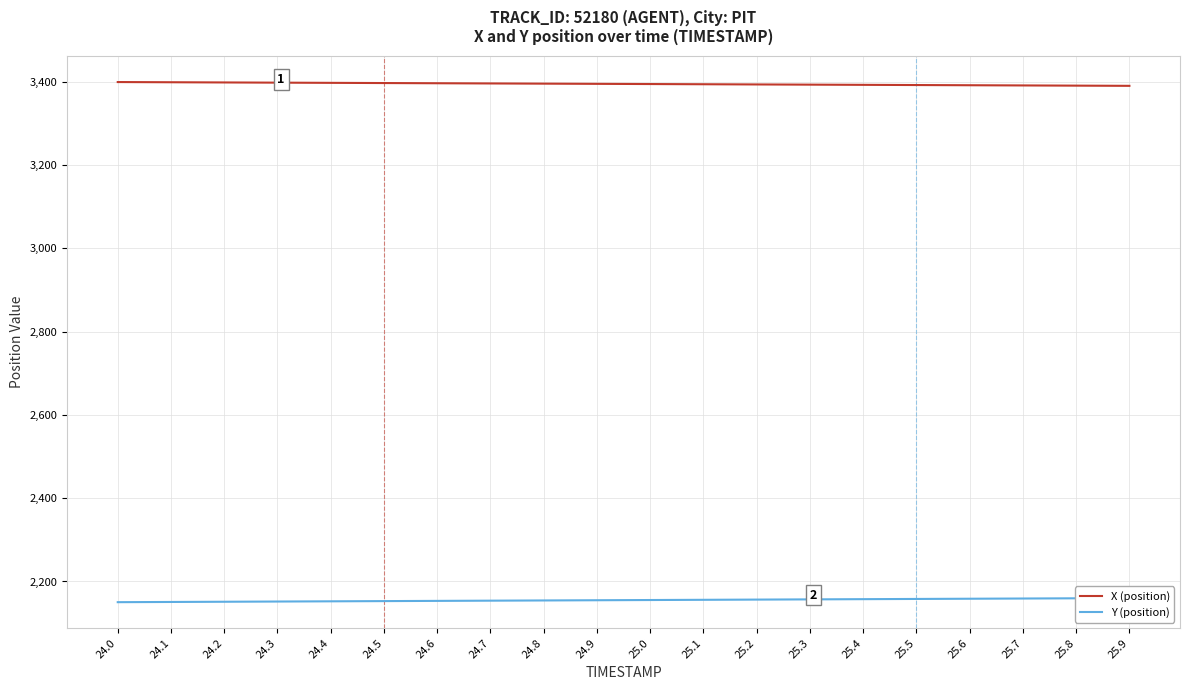

What is the difference between the second highest and second lowest values in the X (position) series?

8.1